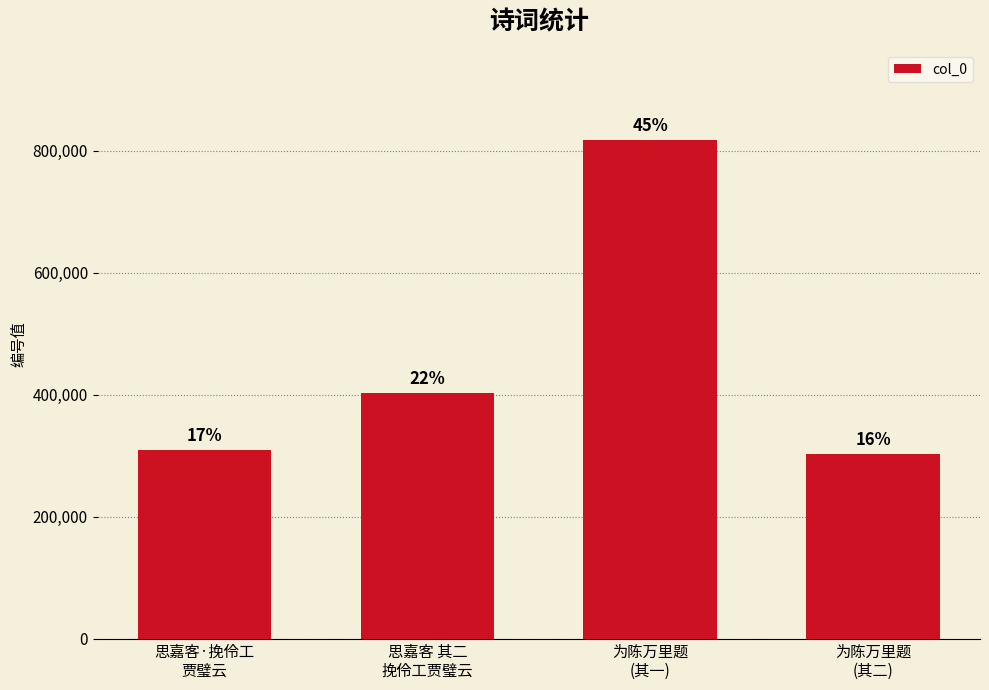

How many bars are there in total?

4